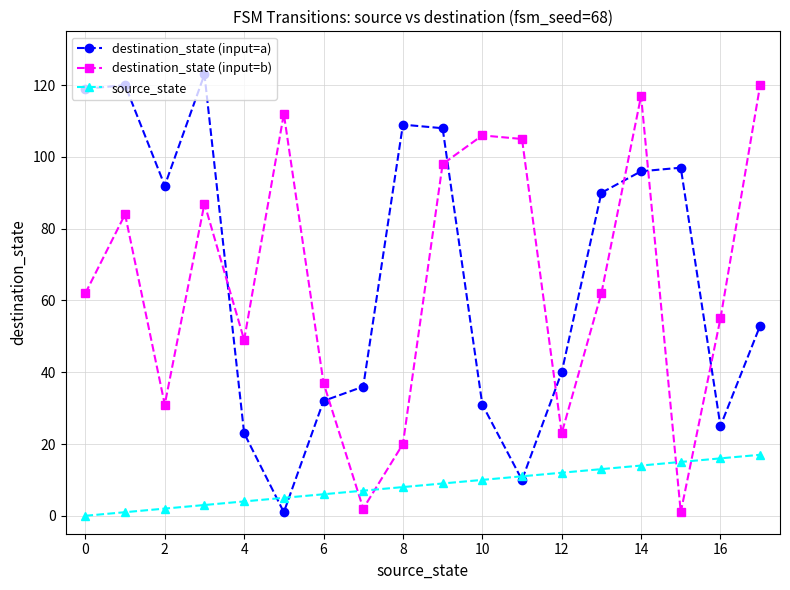

Which series has the widest spread of values?

destination_state (input=a)